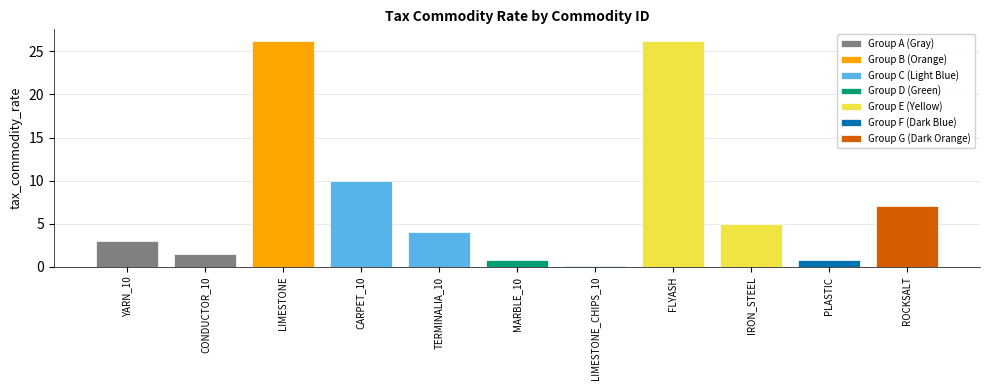

True or false: the data shows 4.8 at ROCKSALT.

False